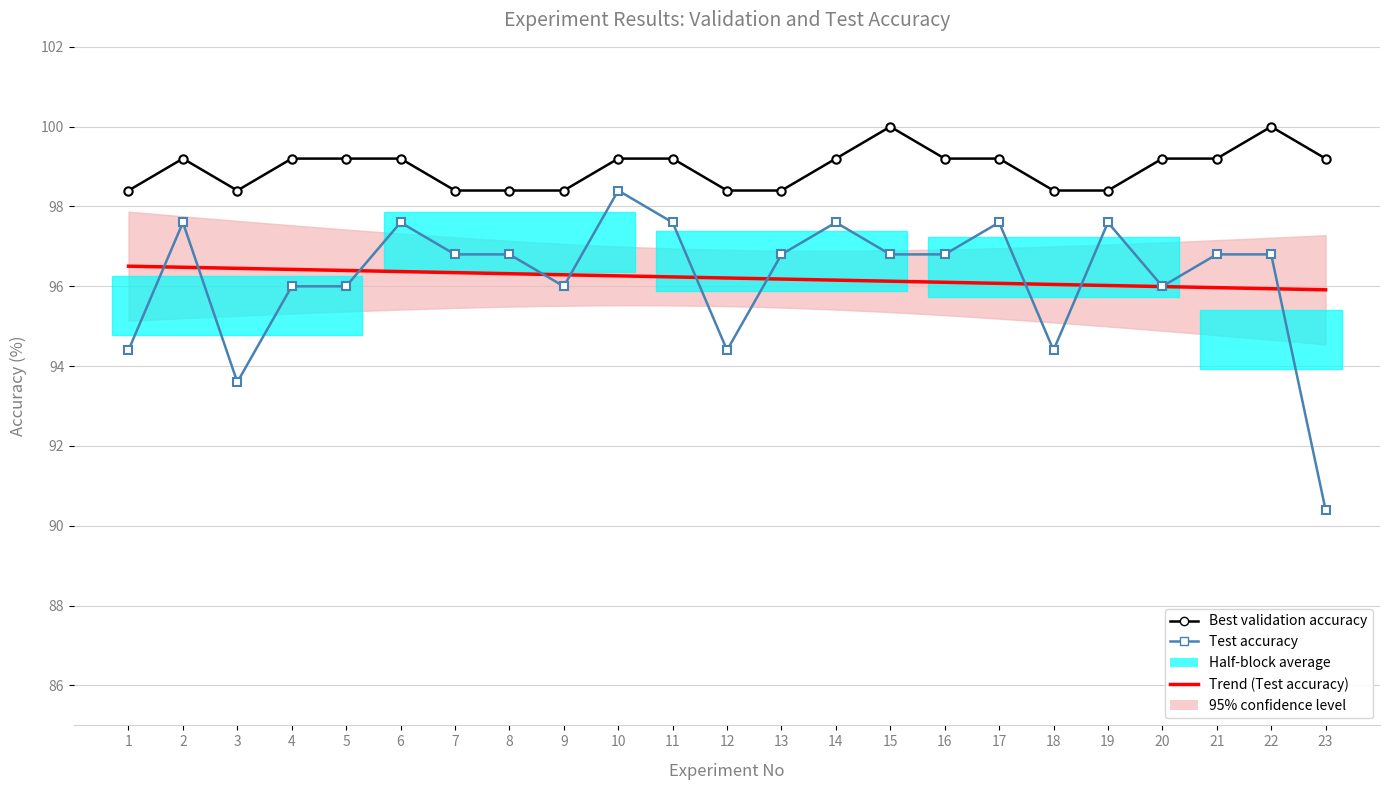

Rank the series by their average value, from lowest to highest.

Test accuracy, Best validation accuracy